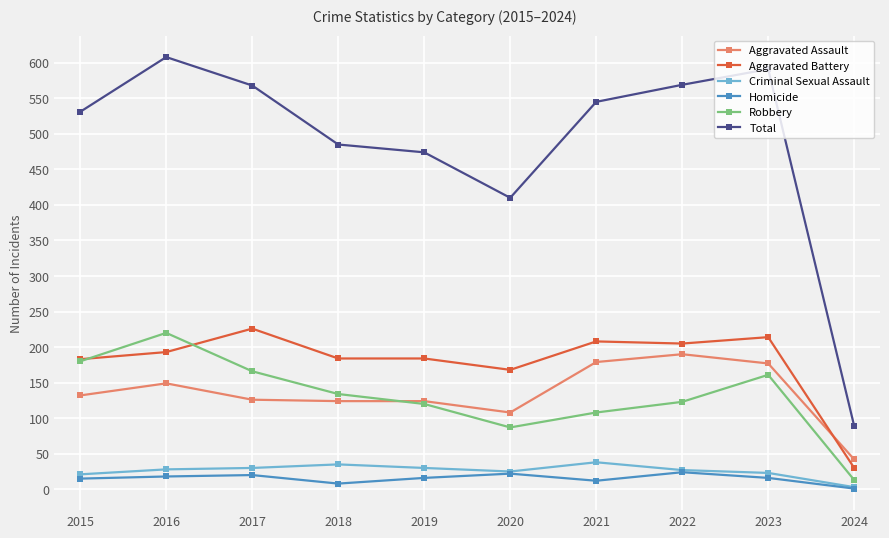

True or false: Robbery and Criminal Sexual Assault intersect in this chart.

False